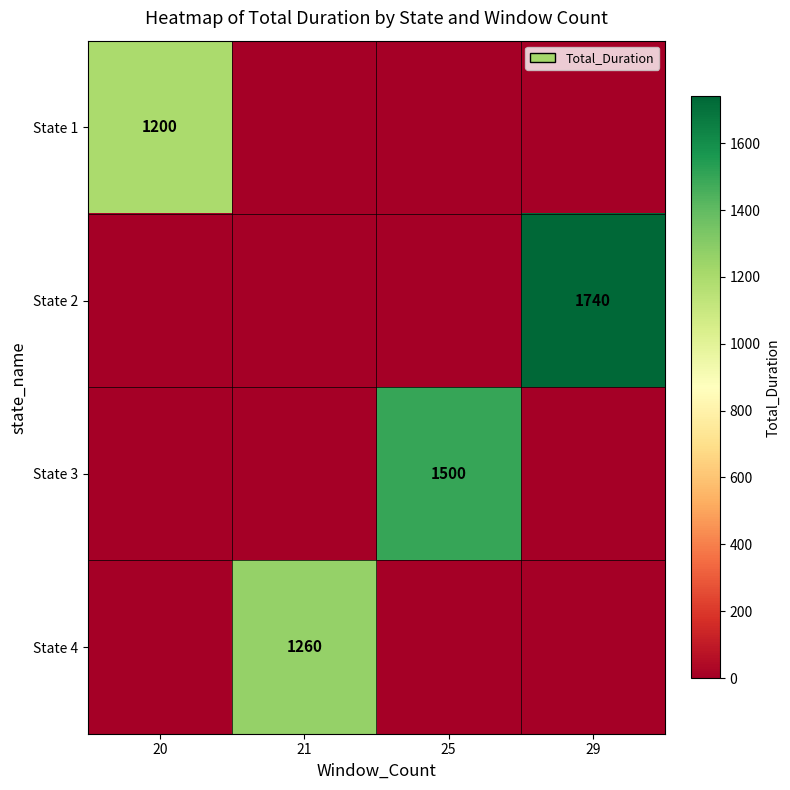

Which label corresponds to the largest value in the chart?

29